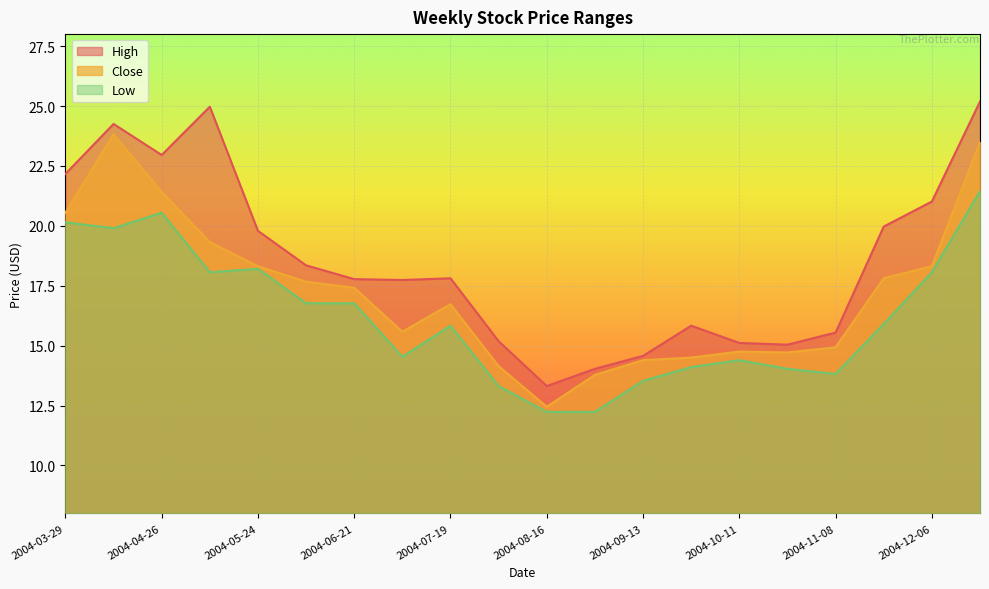

Reading left to right, list all the values displayed in this chart.

High: 2004-03-29=22.2	2004-04-12=24.3	2004-04-26=23.0	2004-05-10=25.0	2004-05-24=19.8	2004-06-07=18.4	2004-06-21=17.8	2004-07-05=17.7	2004-07-19=17.8	2004-08-02=15.2	2004-08-16=13.3	2004-08-30=14.0	2004-09-13=14.6	2004-09-27=15.8	2004-10-11=15.1	2004-10-25=15.0	2004-11-08=15.5	2004-11-22=20.0	2004-12-06=21.0	2004-12-20=25.2
Close: 2004-03-29=20.5	2004-04-12=23.8	2004-04-26=21.4	2004-05-10=19.3	2004-05-24=18.3	2004-06-07=17.7	2004-06-21=17.4	2004-07-05=15.6	2004-07-19=16.7	2004-08-02=14.1	2004-08-16=12.4	2004-08-30=13.8	2004-09-13=14.4	2004-09-27=14.5	2004-10-11=14.8	2004-10-25=14.7	2004-11-08=14.9	2004-11-22=17.8	2004-12-06=18.3	2004-12-20=23.5
Low: 2004-03-29=20.1	2004-04-12=19.9	2004-04-26=20.5	2004-05-10=18.1	2004-05-24=18.2	2004-06-07=16.8	2004-06-21=16.8	2004-07-05=14.5	2004-07-19=15.8	2004-08-02=13.3	2004-08-16=12.2	2004-08-30=12.2	2004-09-13=13.5	2004-09-27=14.1	2004-10-11=14.4	2004-10-25=14.0	2004-11-08=13.8	2004-11-22=15.9	2004-12-06=18.1	2004-12-20=21.4